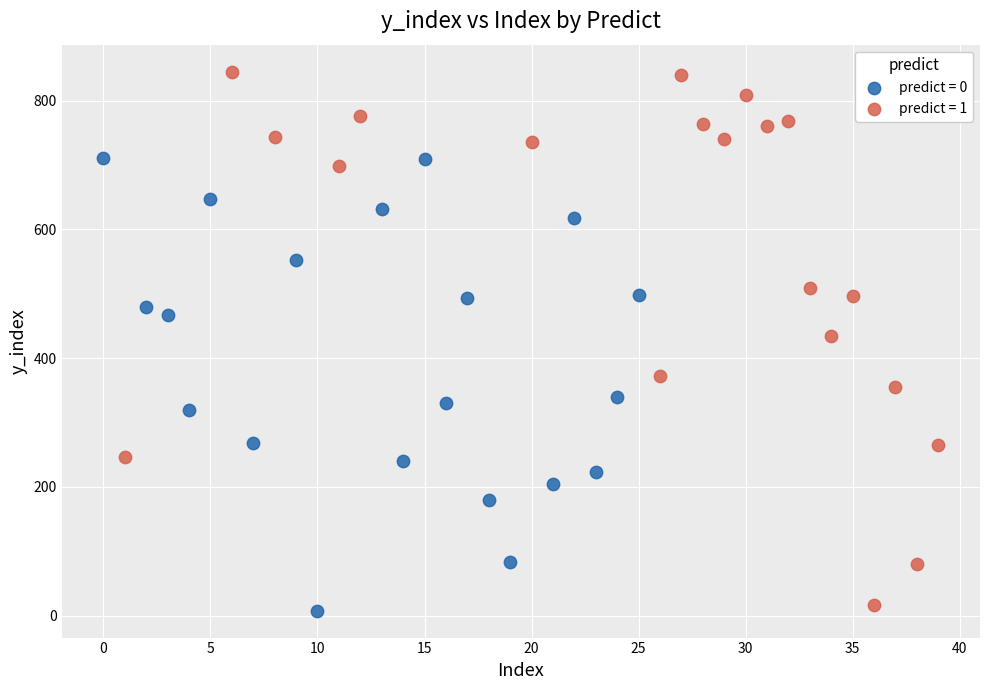

Which series reaches the maximum Y coordinate?

predict = 1